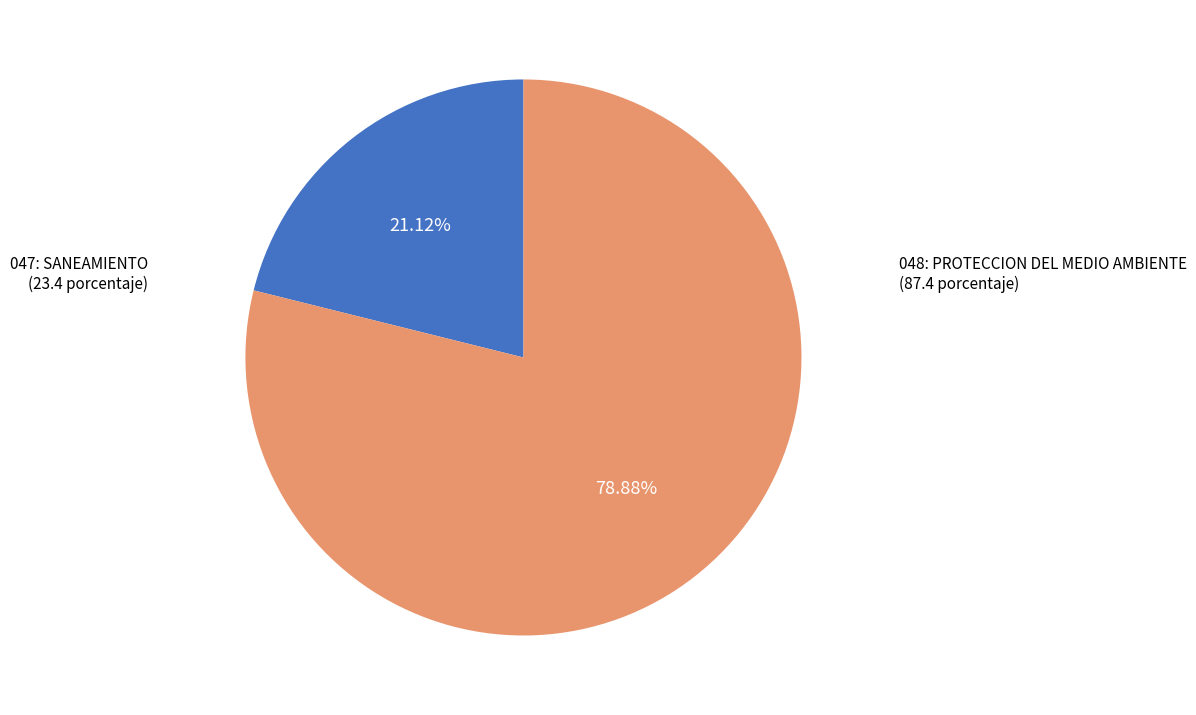

How many segments does this pie chart have?

2